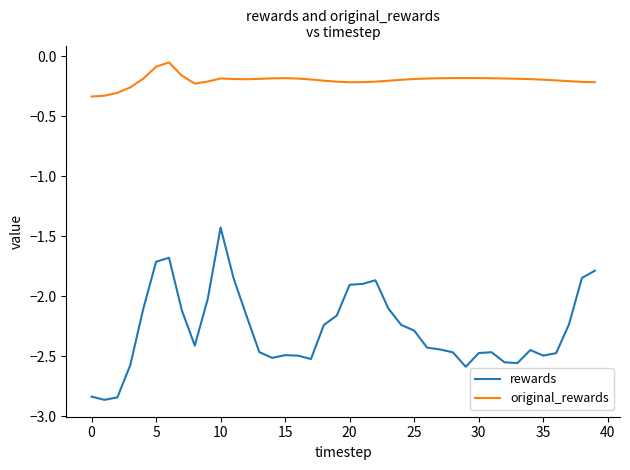

What is the maximum value for rewards?

-1.4